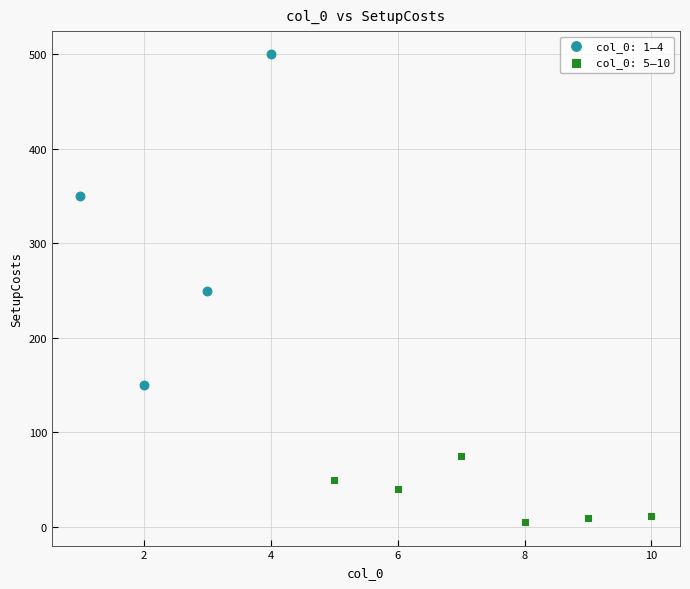

Which series reaches the minimum Y coordinate?

col_0: 5–10